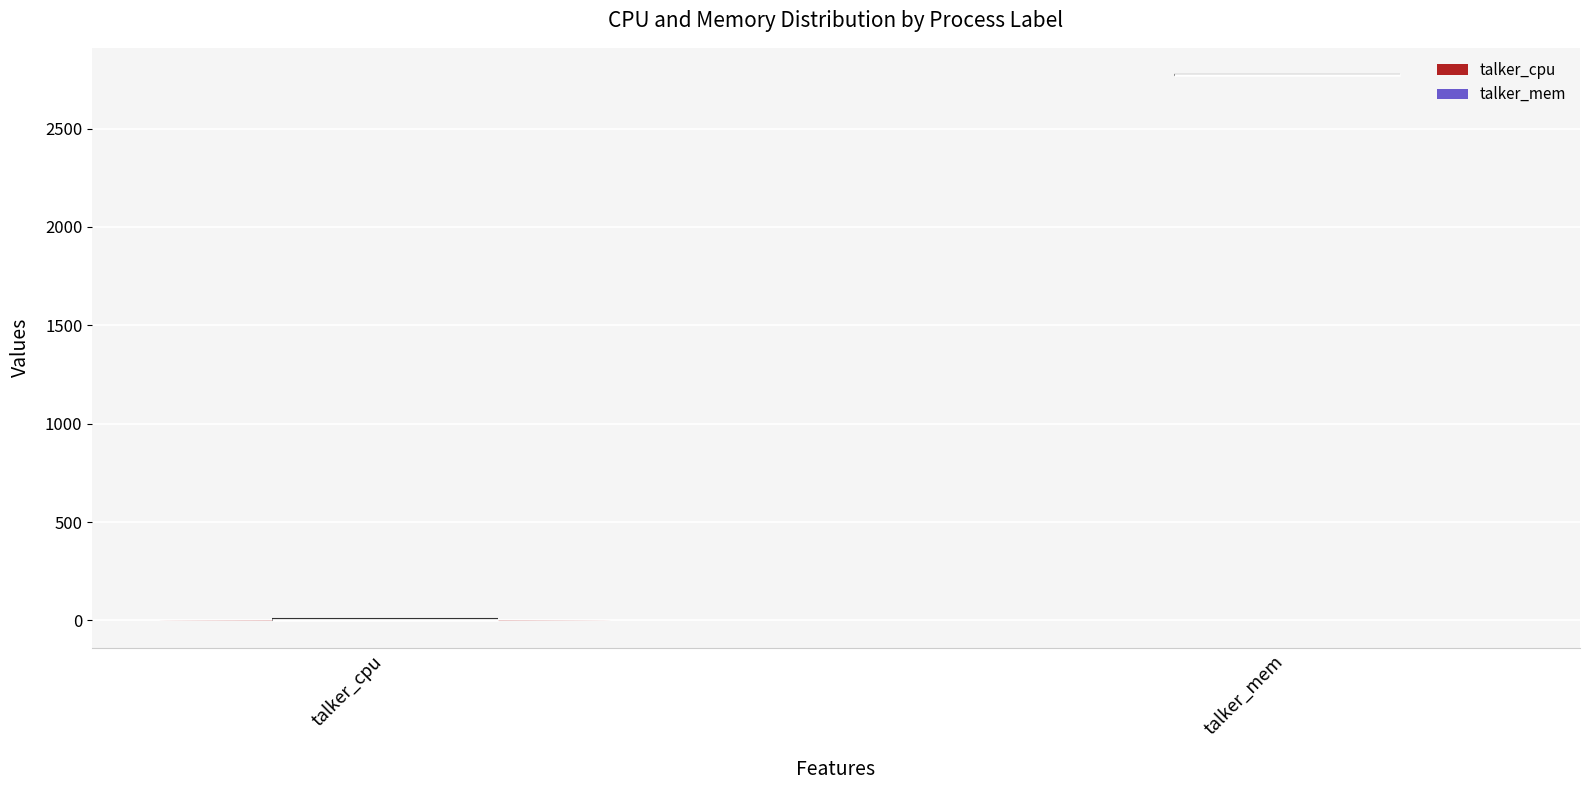

Reading left to right, read every violin against the y-axis: where its median line is, and the lowest and highest points it reaches. The values are not printed on the chart, so give them approximately, as read against the axis.

talker_cpu: median line 0, lowest point 0, highest point 0
talker_mem: median line 2750, lowest point 2750, highest point 2750